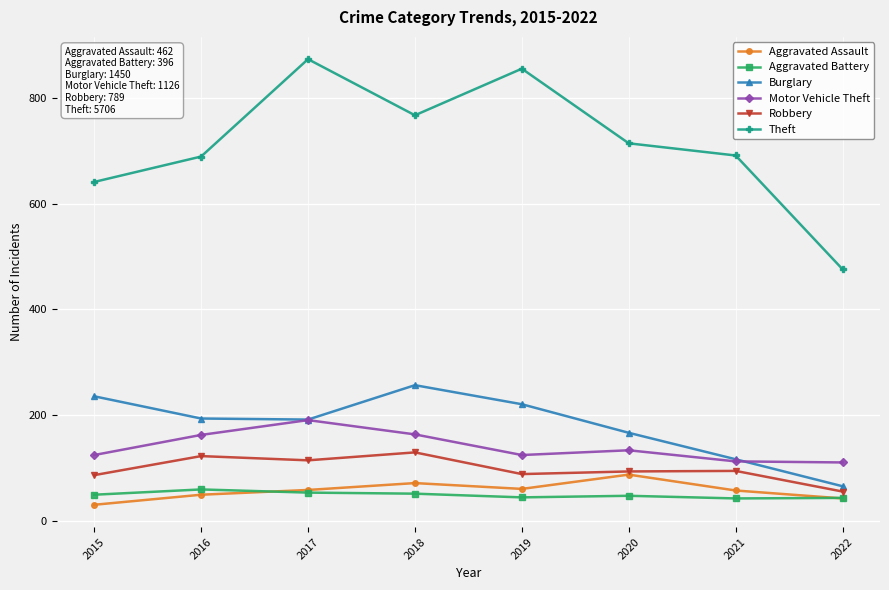

What is the total value across all series at 2021?

1117